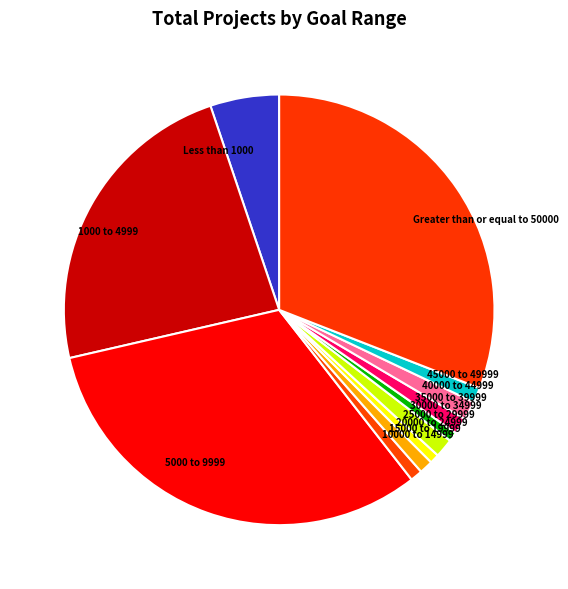

Is it true that 30000 to 34999 is 1% of the pie?

True